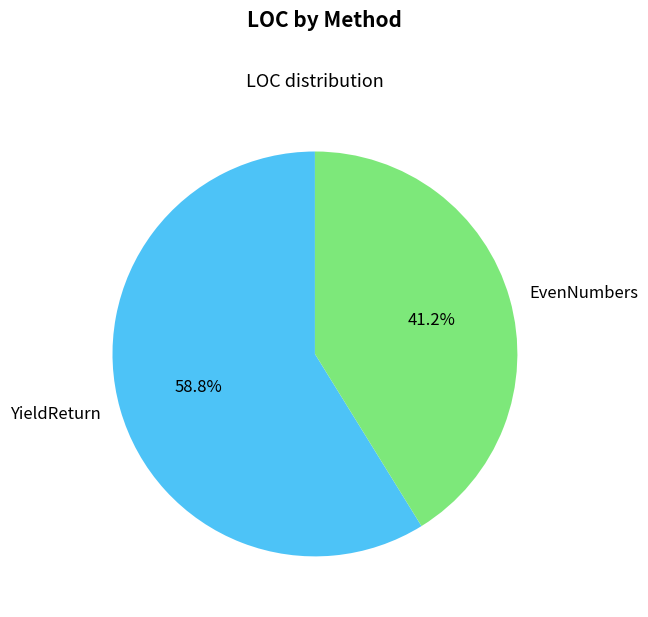

True or false: YieldReturn accounts for 52% of the total.

False